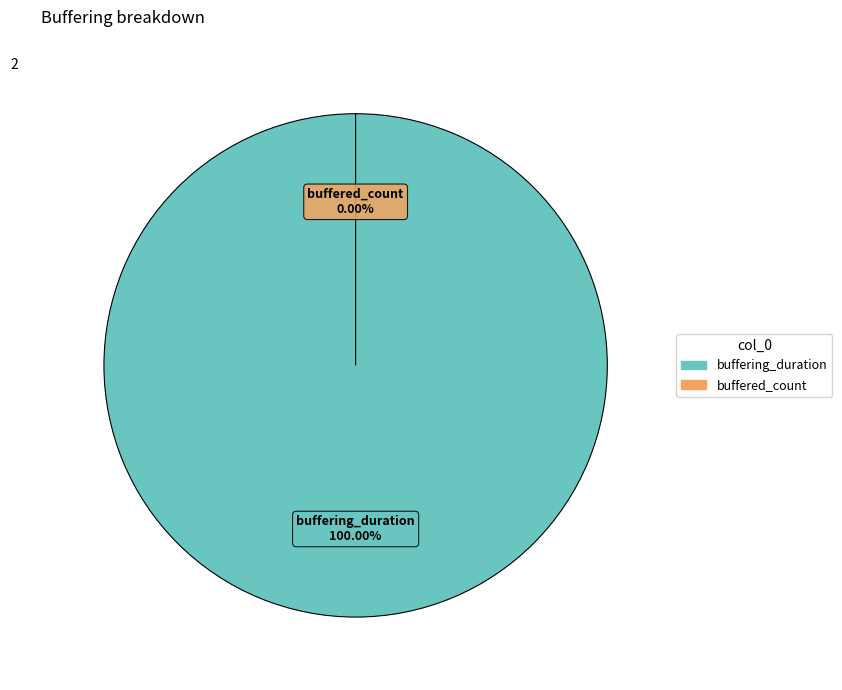

To the nearest percent, what is the difference between the buffered_count and buffering_duration slice percentages?

100%